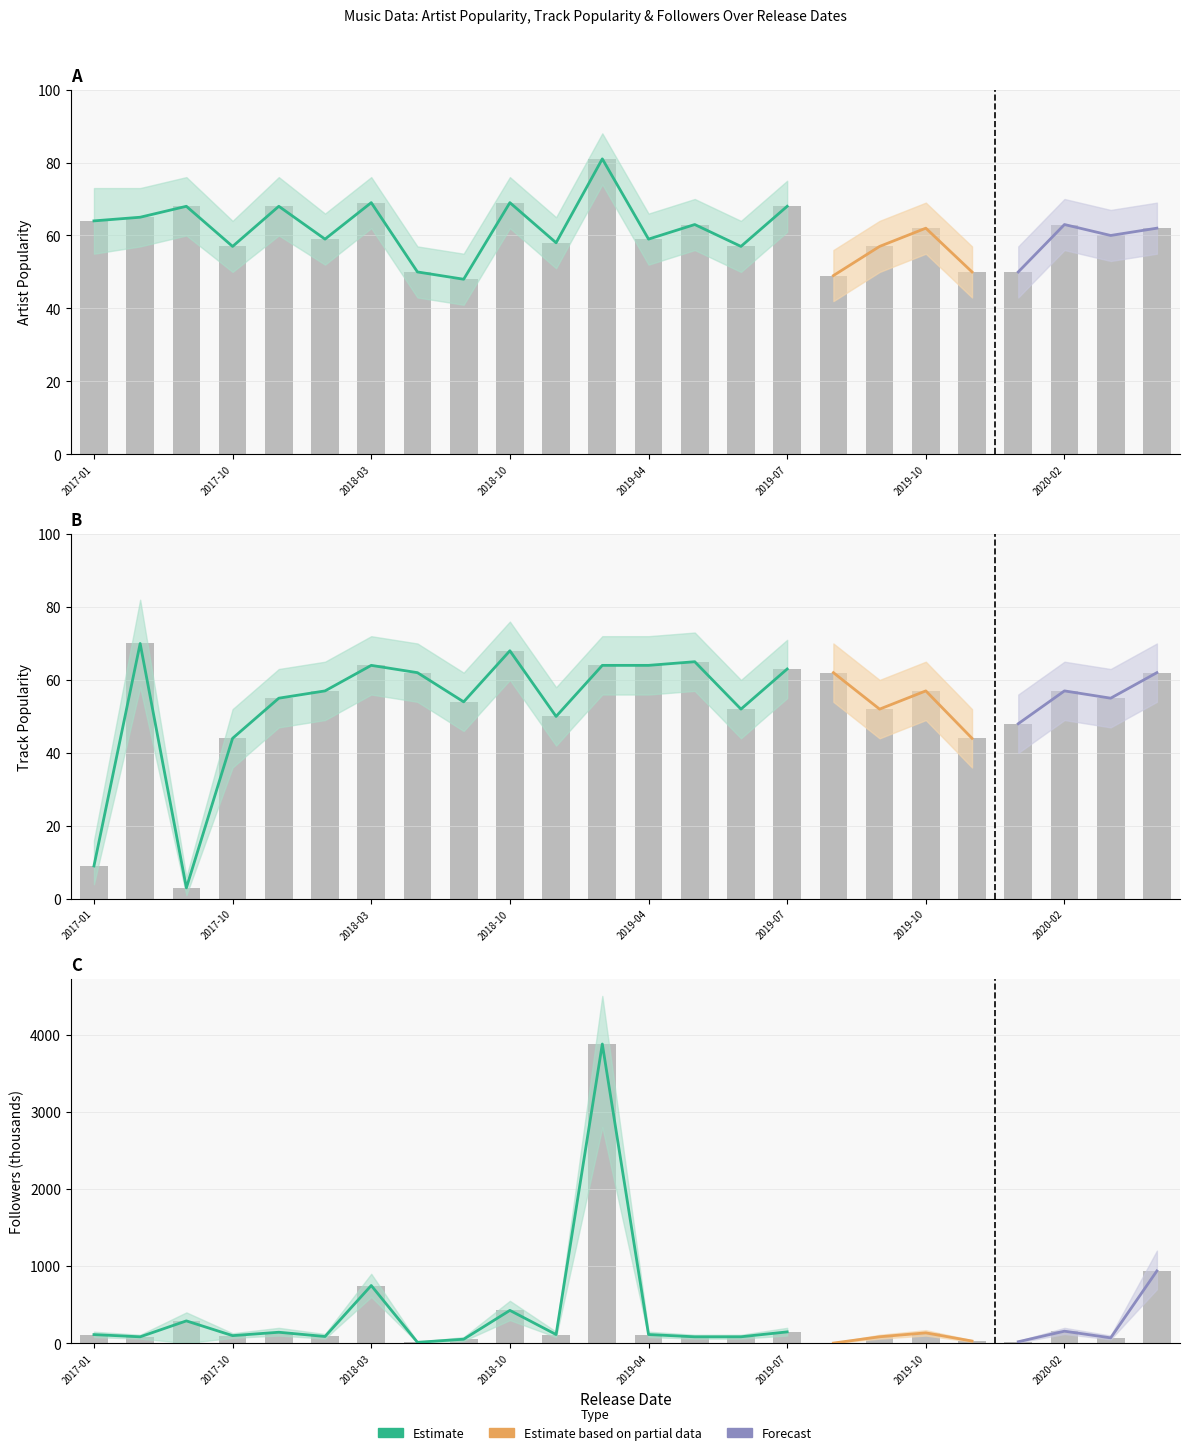

At which label is Track_Popularity closest to 36?

2017-10